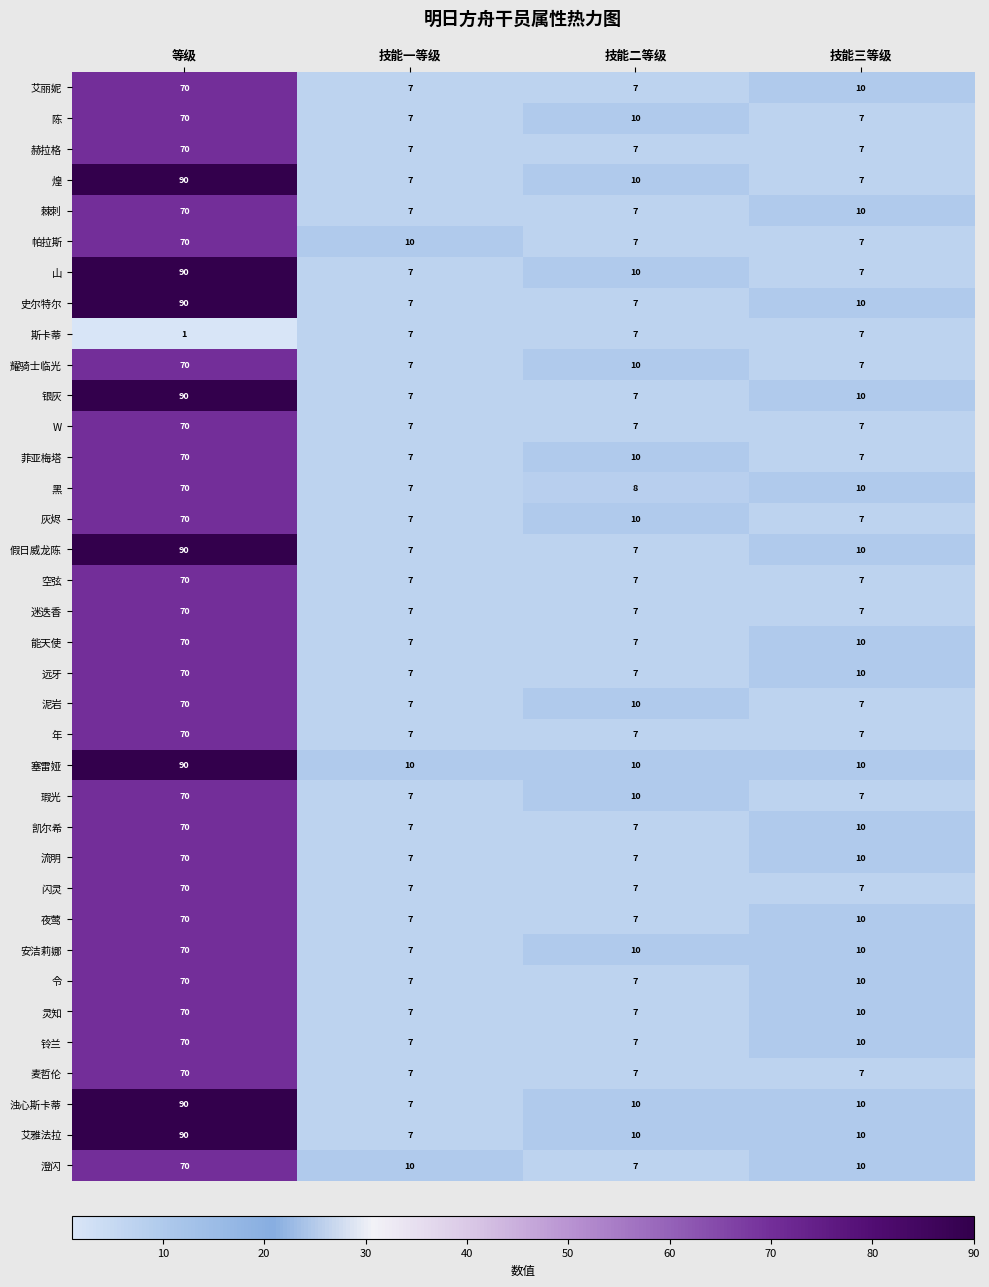

What is the difference between the maximum and second lowest values in the 泥岩 series?

63